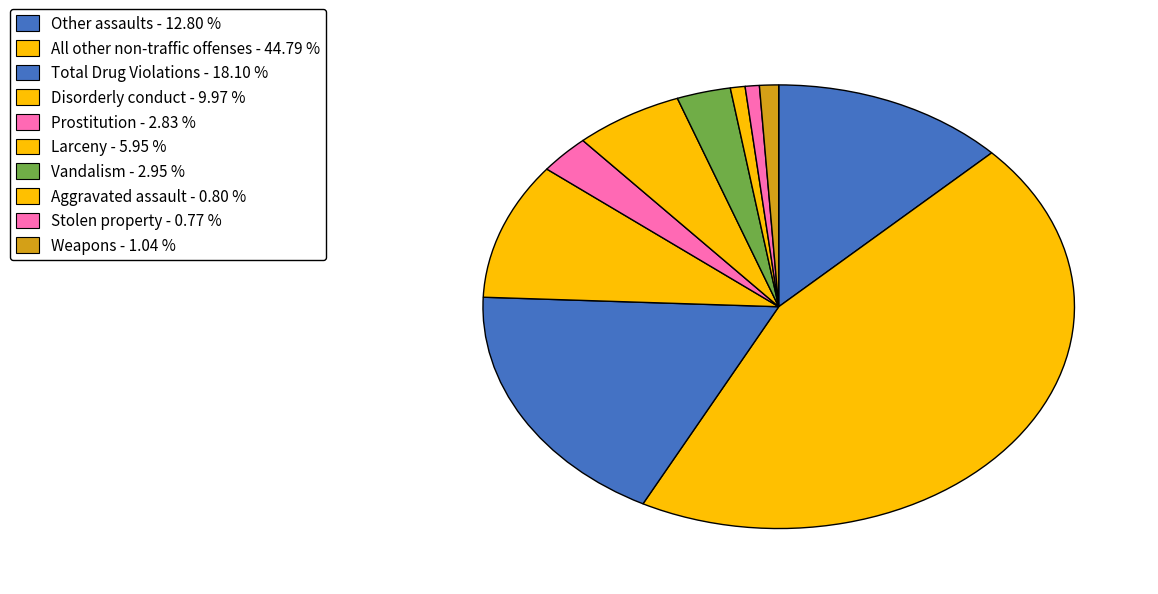

What is the largest slice in the pie chart?

All other non-traffic offenses